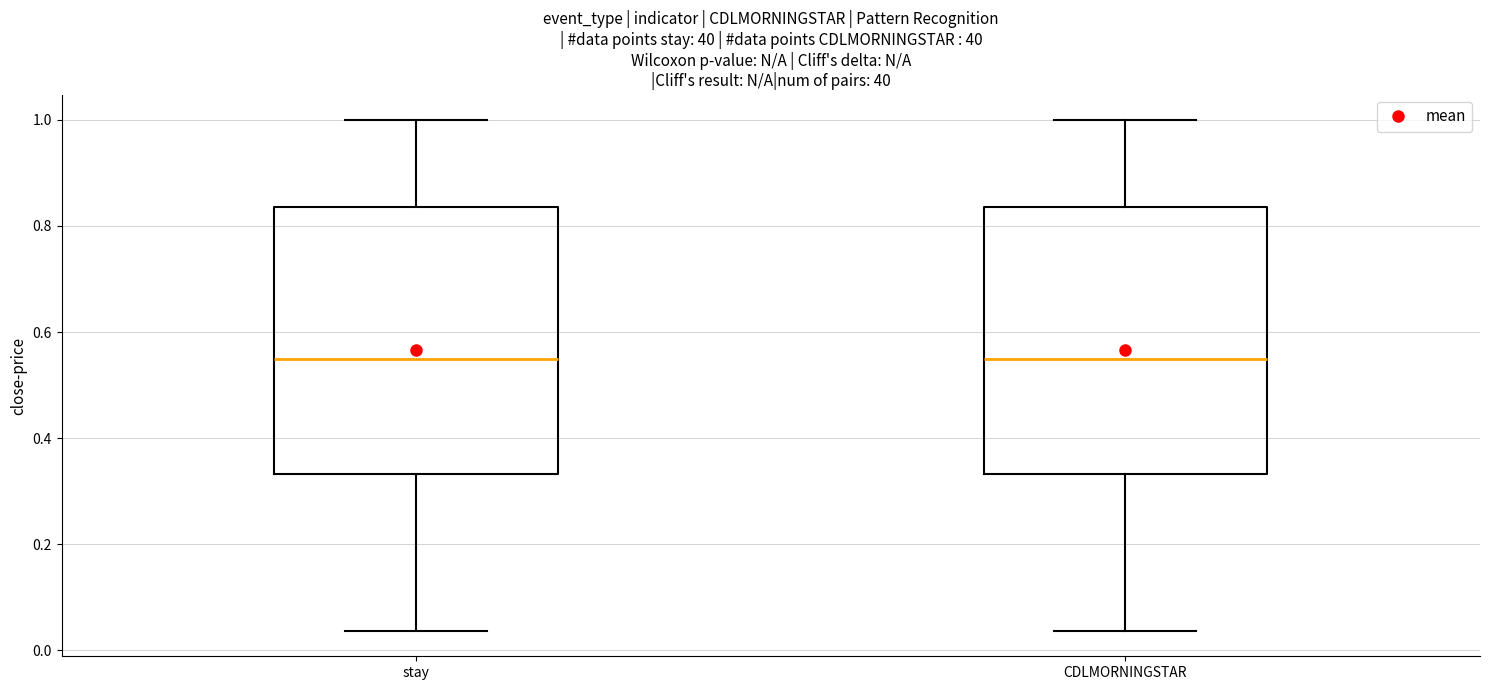

Where is the upper edge of the box for CDLMORNINGSTAR on the y-axis? The values are not printed on the chart, so give them approximately, as read against the axis.

0.84